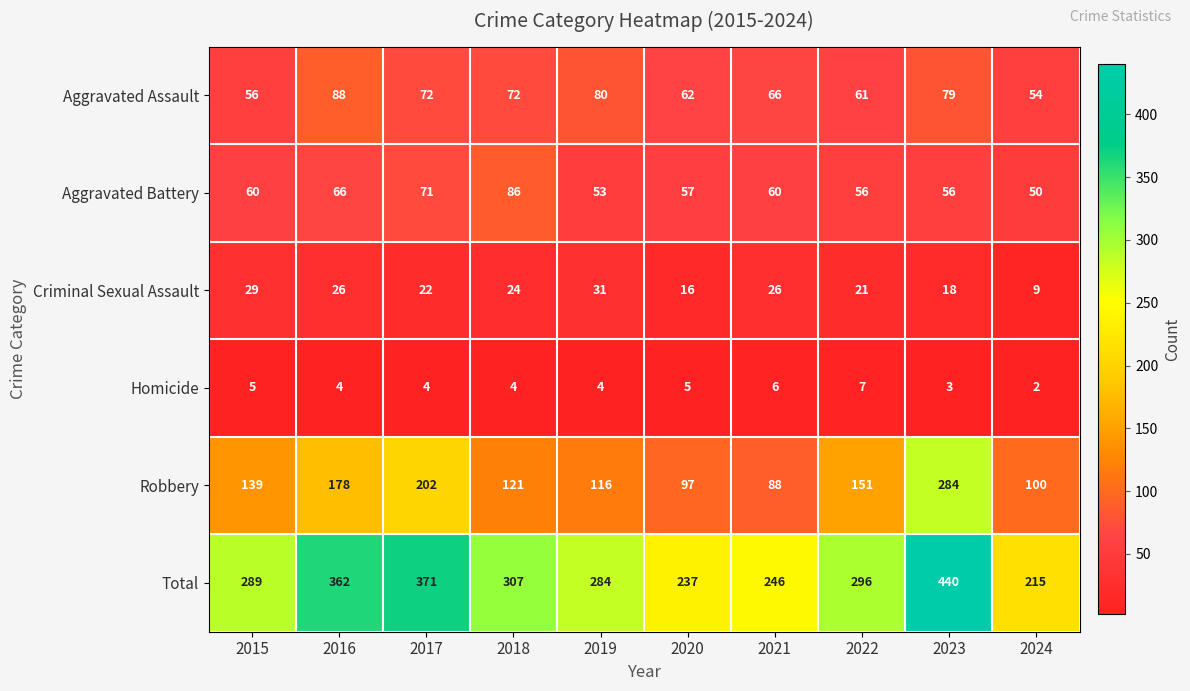

What is the spread (max minus min) of values at 2019?

280